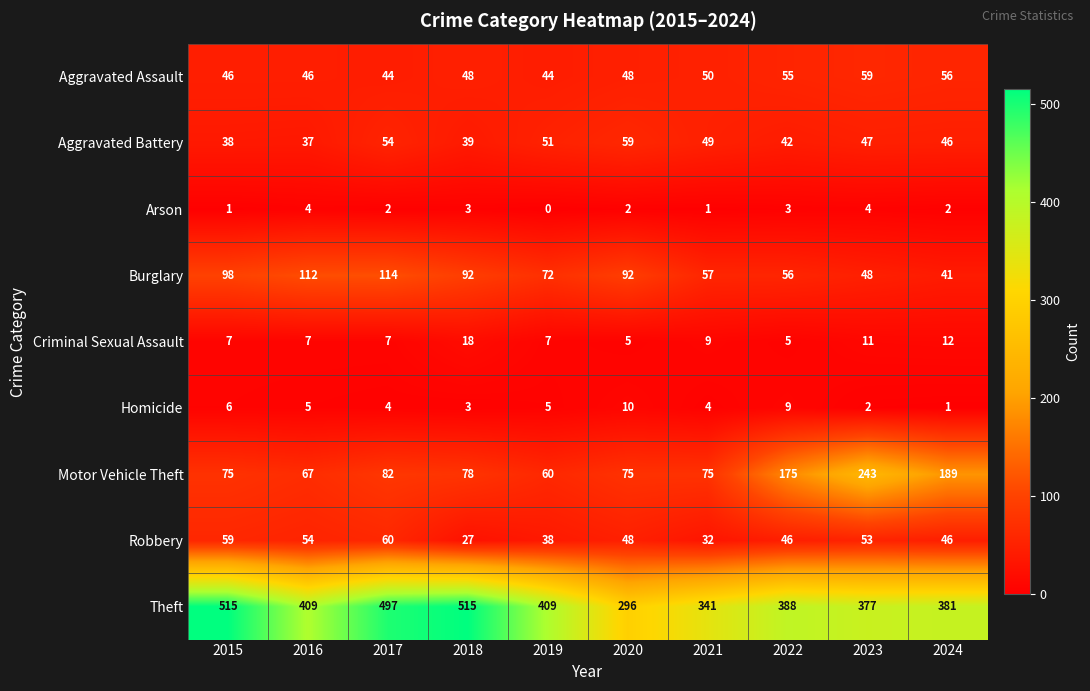

What is the difference between the second highest and second lowest values in the Burglary series?

64